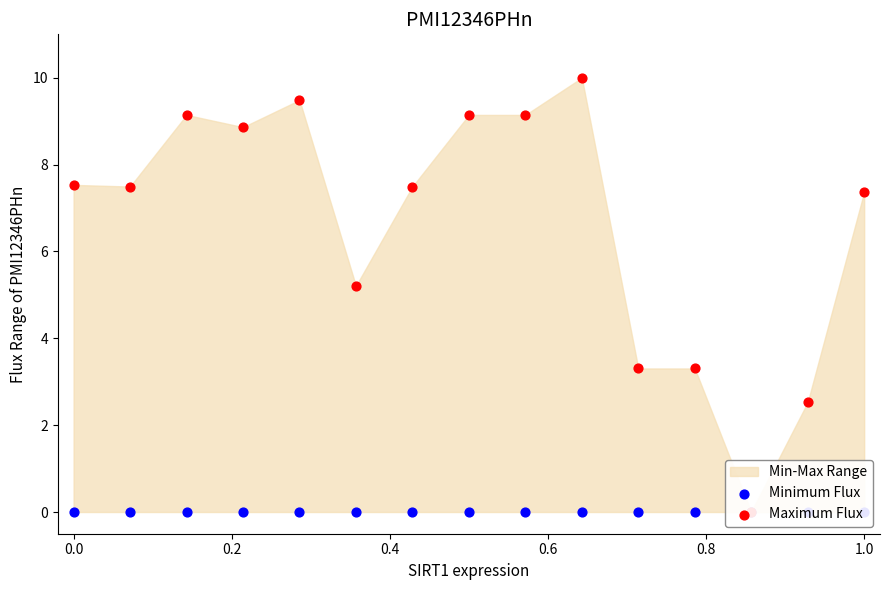

What is the total value across all series at 0.2?

9.1